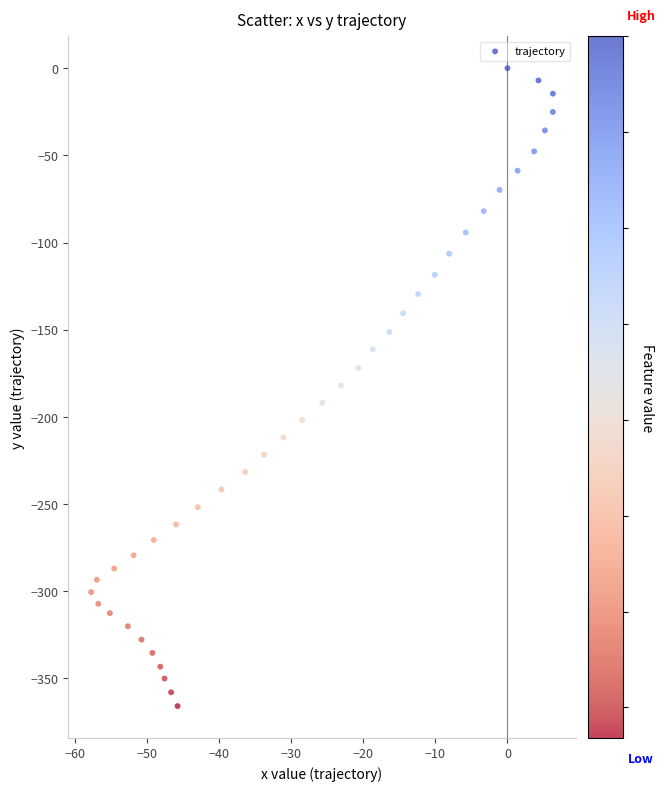

What is the range of Y values (max minus min)?

365.9